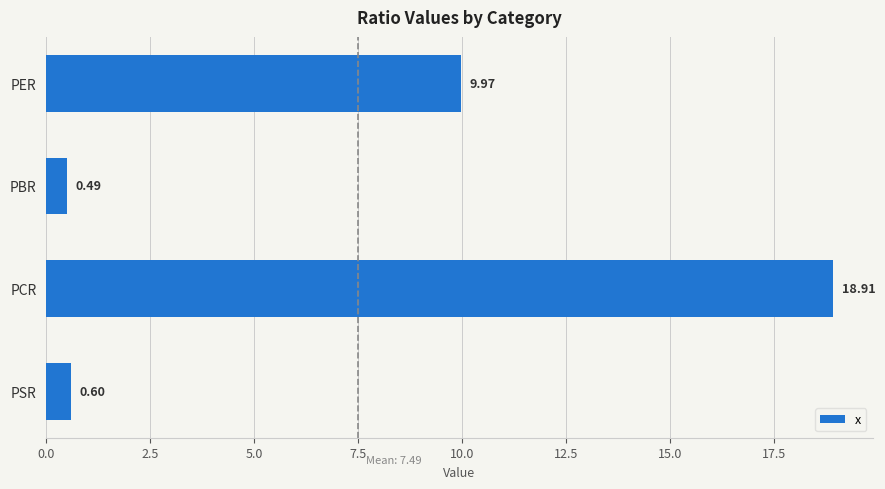

List the labels in order of value, smallest first.

PBR, PSR, PER, PCR